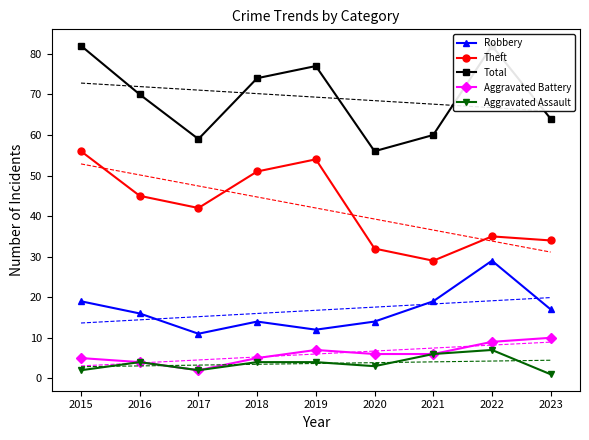

Is the value of Robbery at 2020 greater than the value of Total at 2017?

No